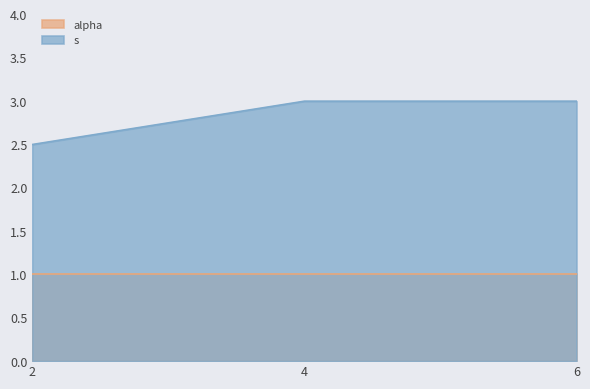

True or false: s and alpha cross at least once.

False